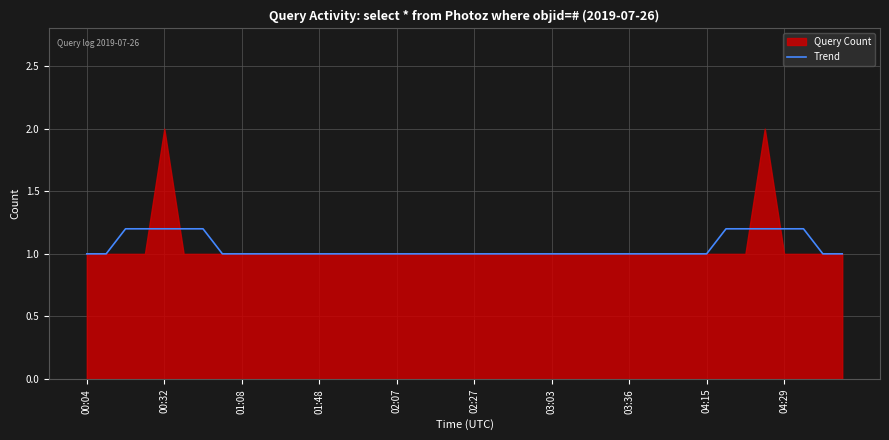

What is the highest value of the Trend series?

1.2